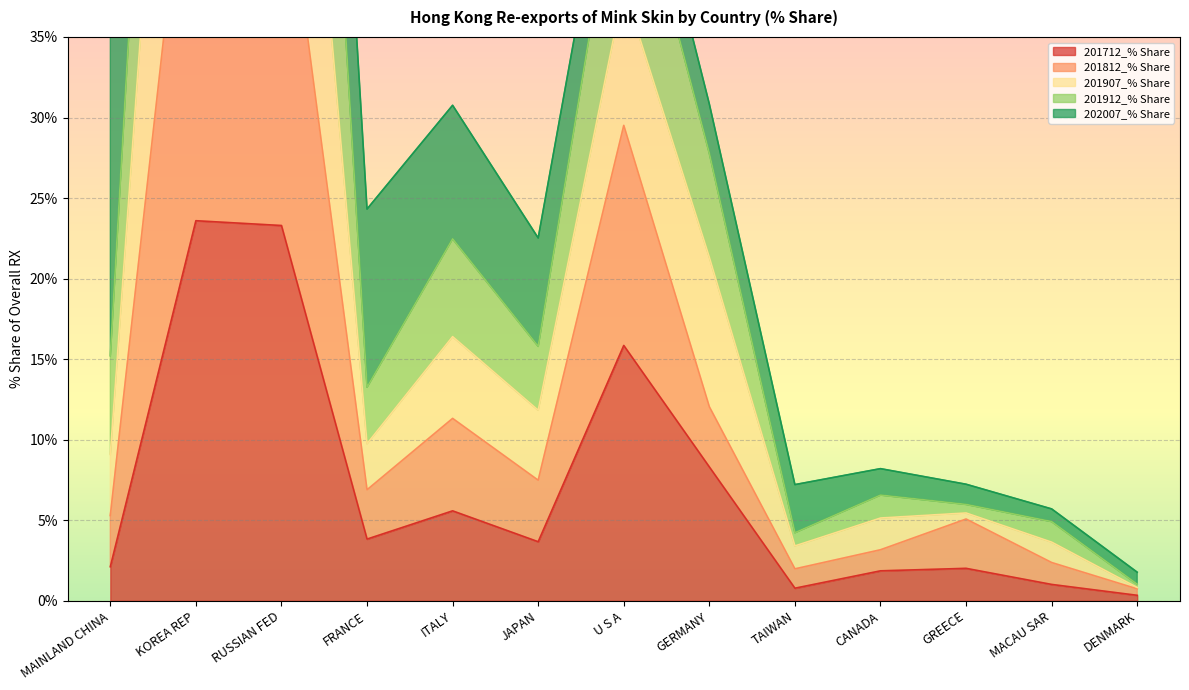

Rank the categories by 201907_% Share value from highest to lowest.

KOREA REP, RUSSIAN FED, U S A, GERMANY, ITALY, JAPAN, FRANCE, MAINLAND CHINA, GREECE, CANADA, MACAU SAR, TAIWAN, DENMARK